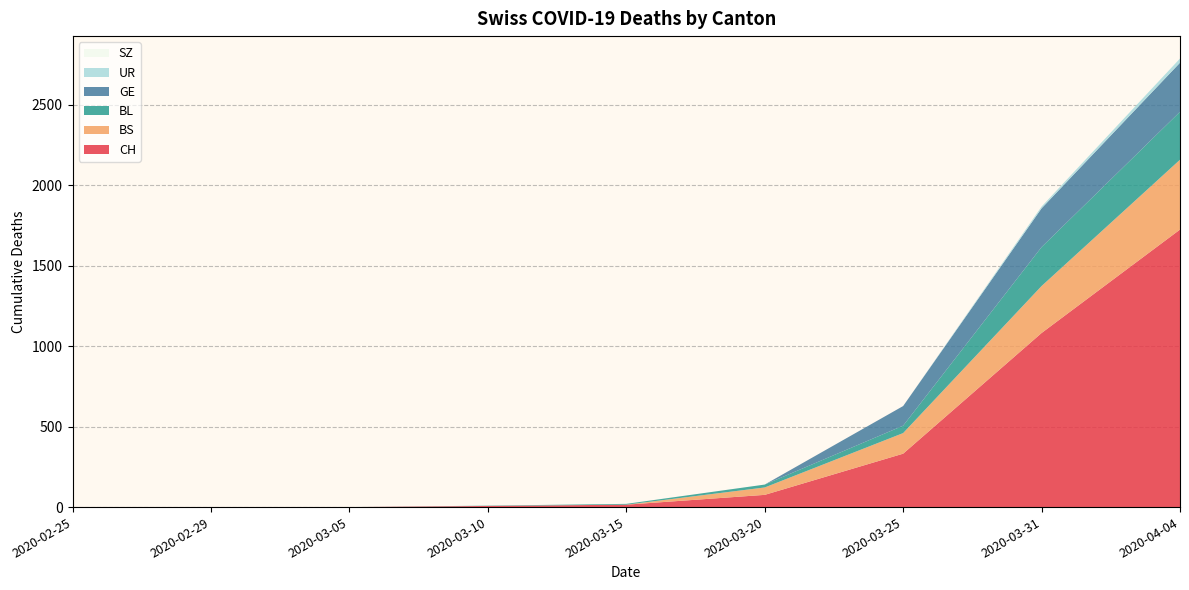

Reading left to right, what are all the values shown in this chart?

CH: 0	0	0	7	15	76	332	1082	1725
BS: 0	0	0	0	0	46	128	292	434
BL: 0	0	0	2	5	18	46	242	298
GE: 0	0	0	0	0	0	122	241	305
UR: 0	0	0	0	0	0	0	11	26
SZ: 0	0	0	0	0	0	0	0	0